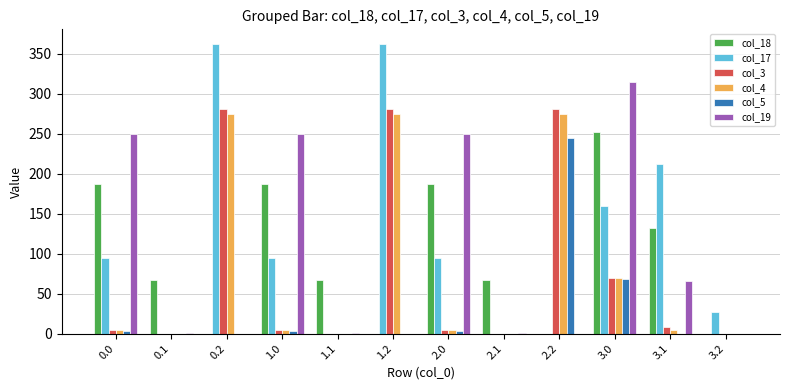

What is the difference between the col_18 values at 0.2 and 0.0?

186.7